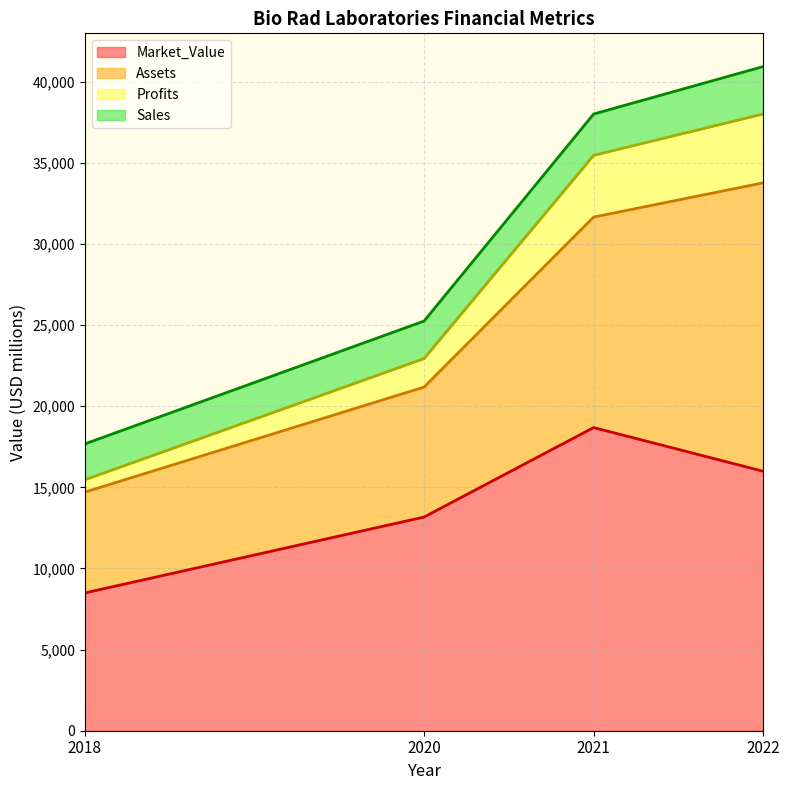

How many values in the Market_Value series exceed 15993?

1